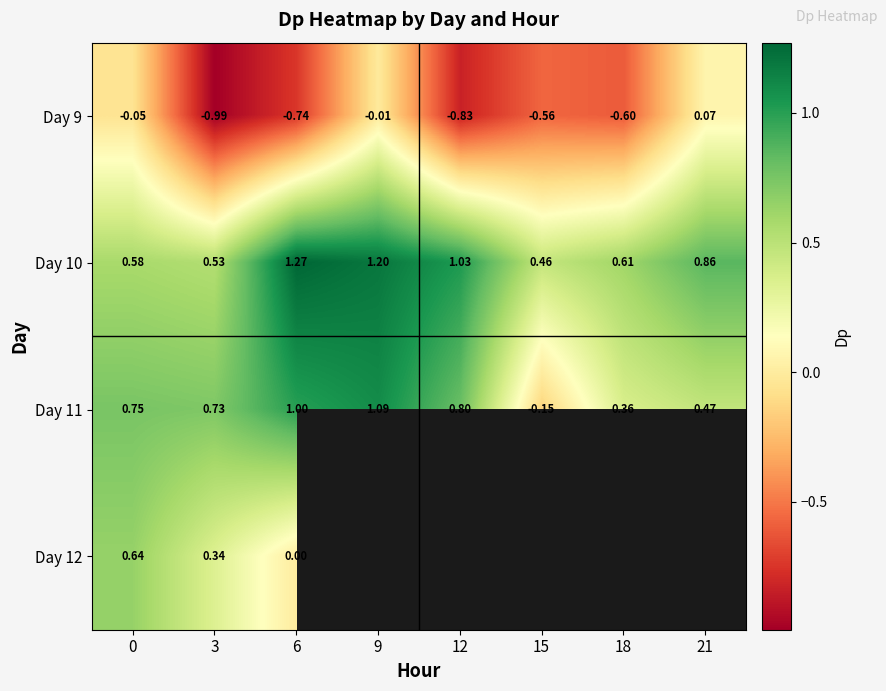

Is the value of Day 10 at 12 greater than the value of Day 11 at 0?

Yes